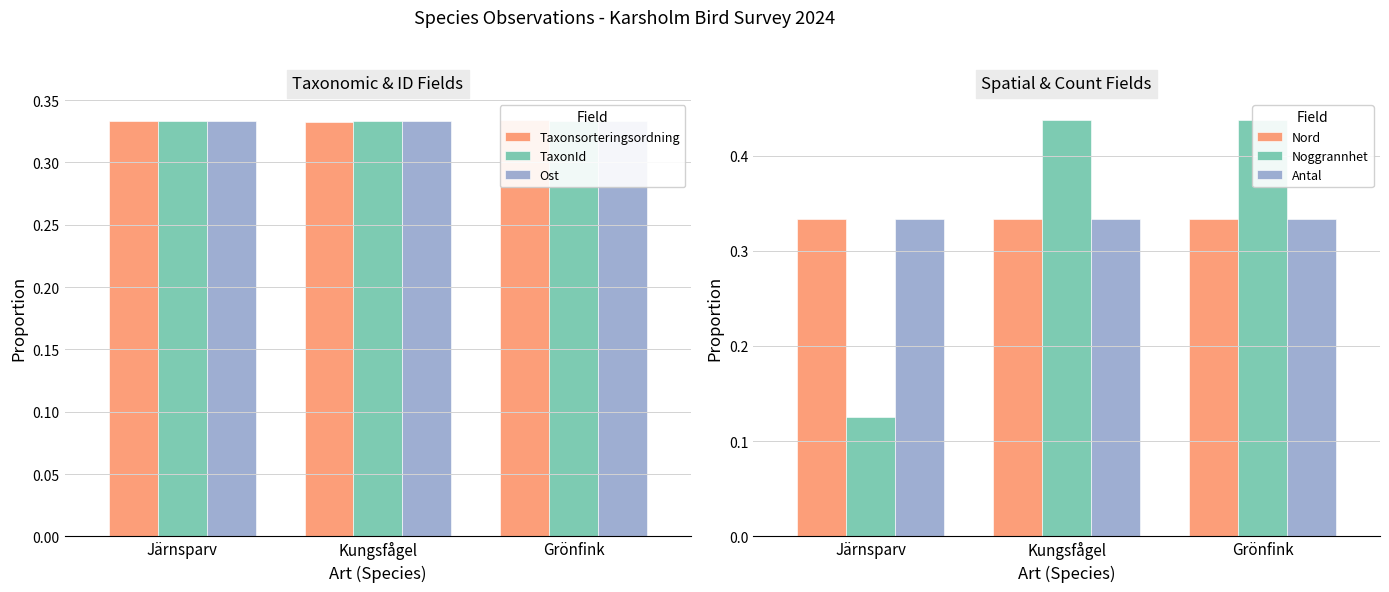

At which label is Ost closest to 0?

Kungsfågel